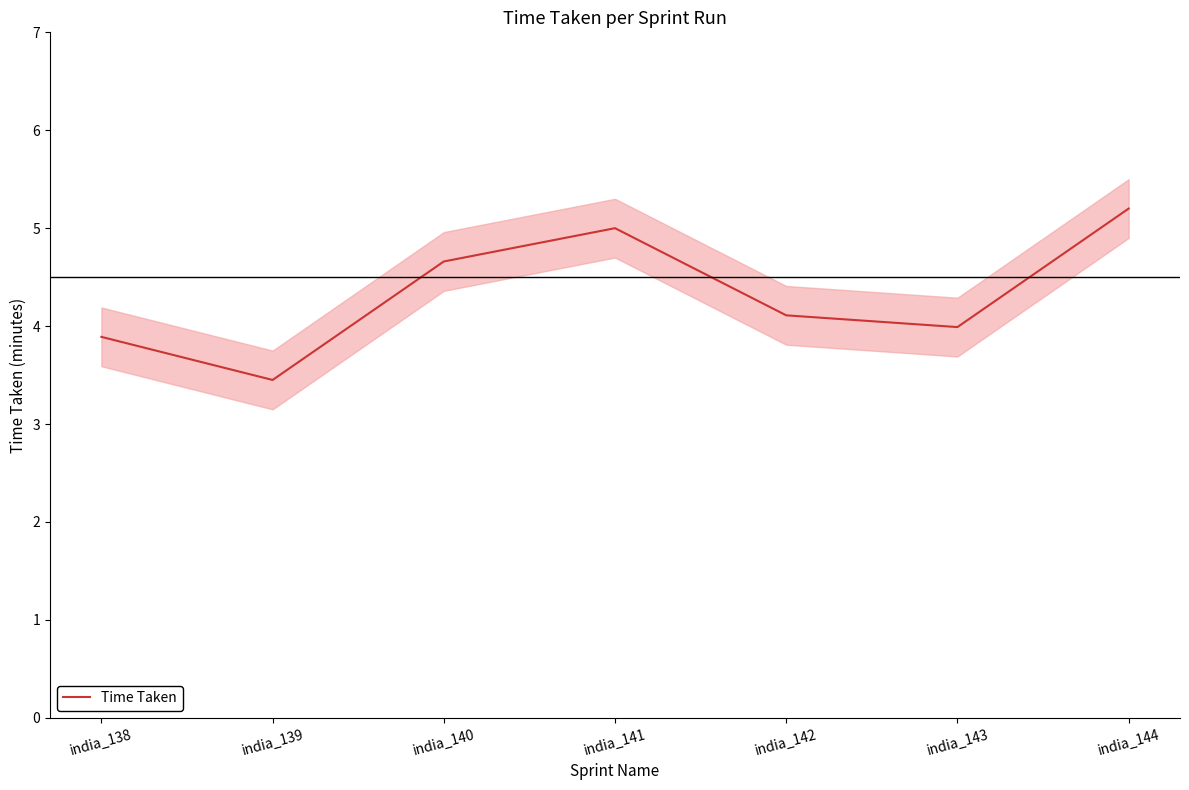

Which category has the highest value across all series?

india_144